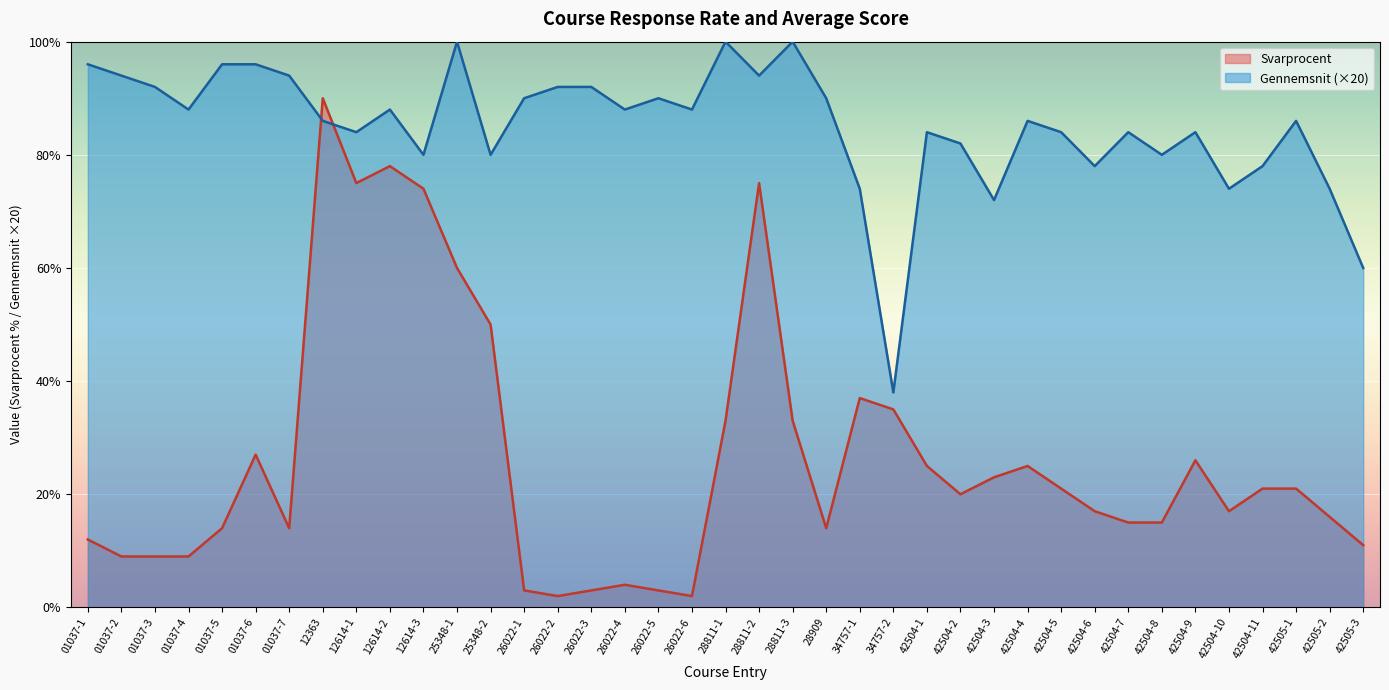

How many interior local peaks does the Svarprocent series have?

8